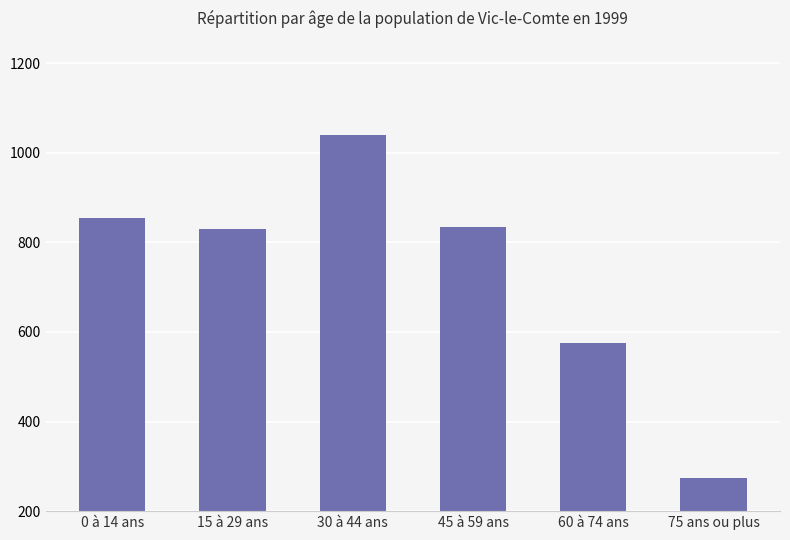

Which label corresponds to the largest value in the chart?

30 à 44 ans